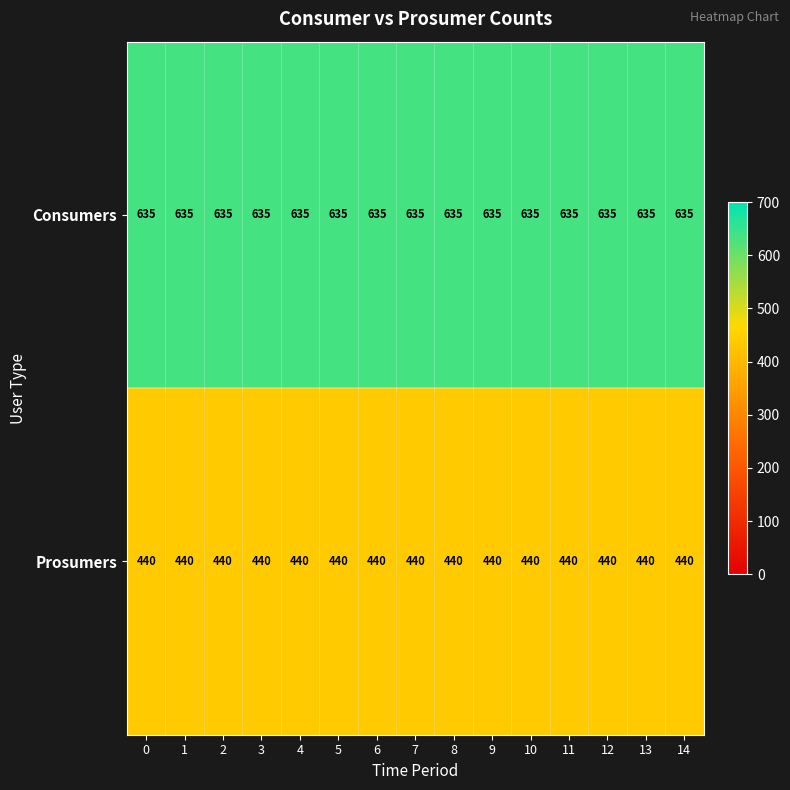

What is the sum of all Prosumers values?

6600